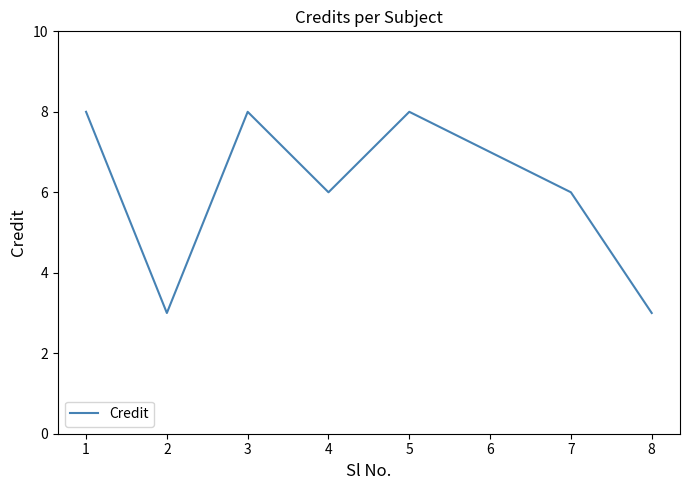

Between 1 and 7, which is larger?

1